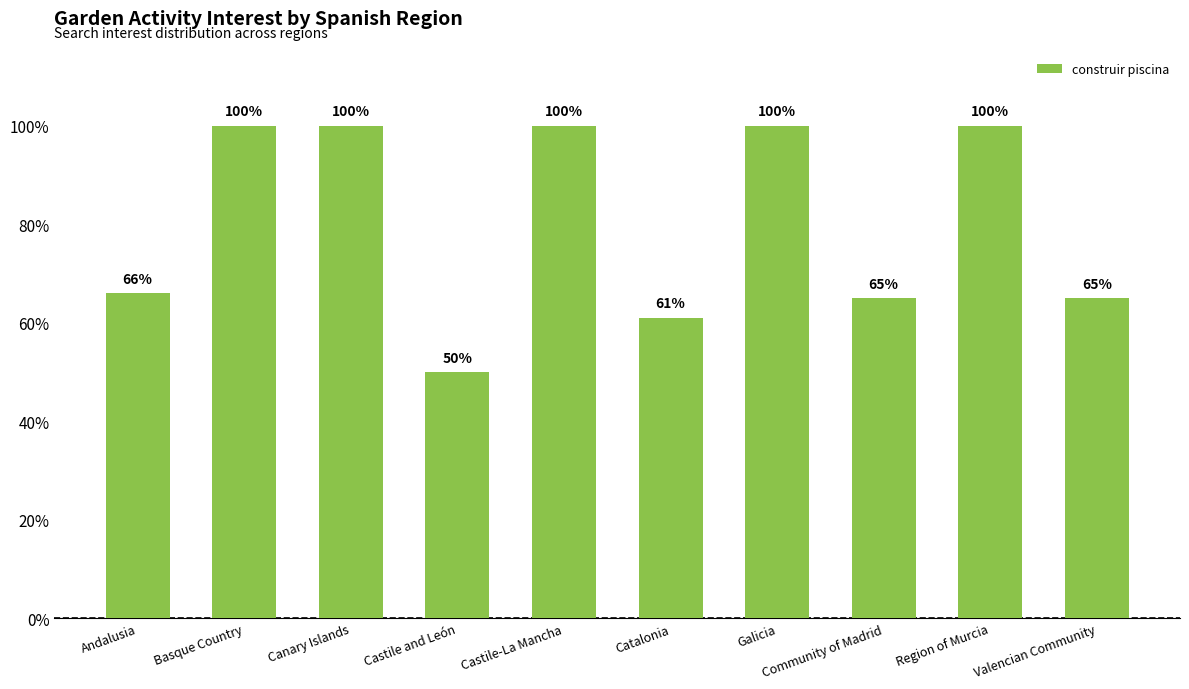

The chart shows a value of 19 at Catalonia. True or false?

False